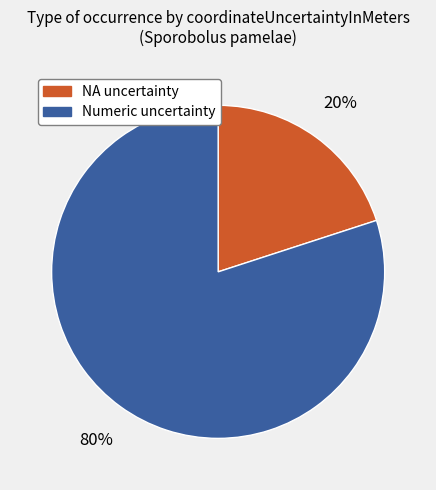

To the nearest percent, what is the average slice percentage?

50%